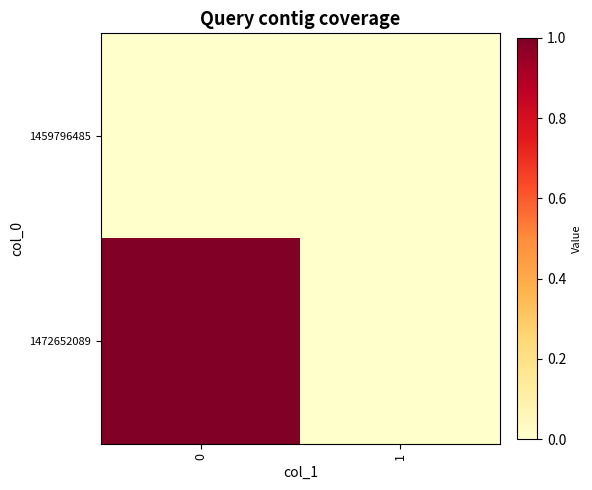

Which series changed the most between 0 and 1?

1472652089